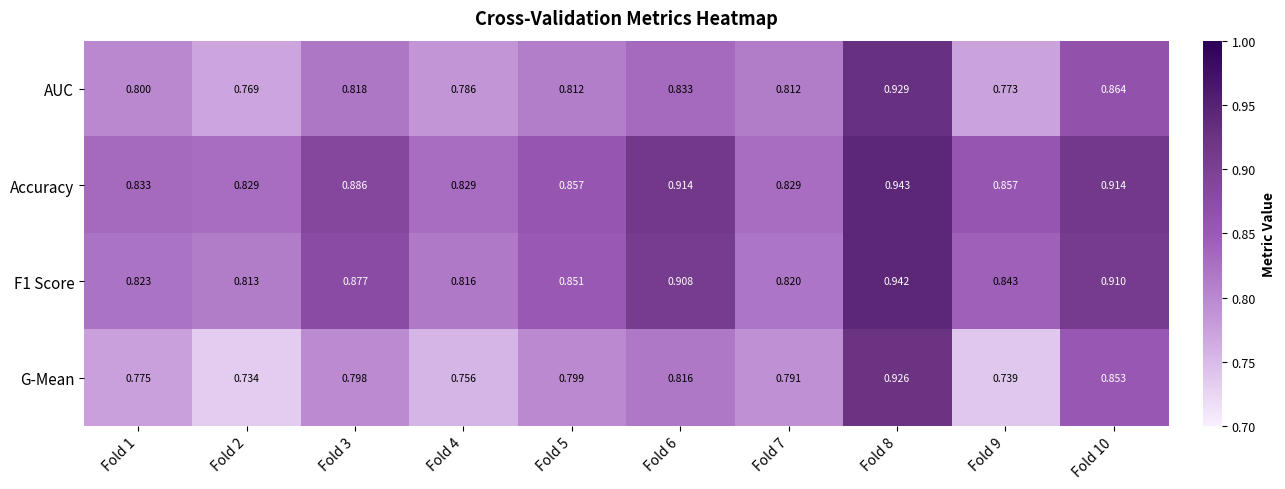

Which series has the largest total across all categories?

Accuracy